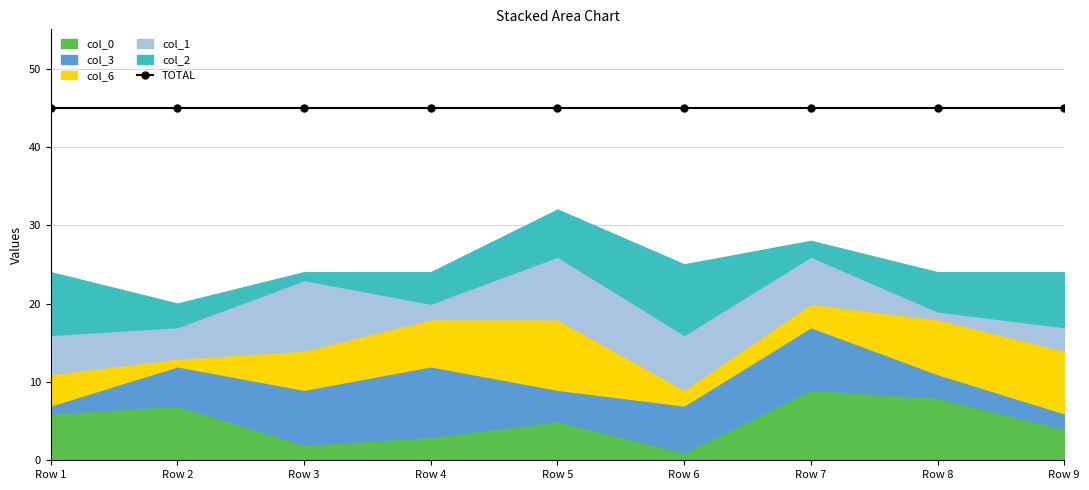

What is the value of the col_6 point at the 3rd from the left?

5